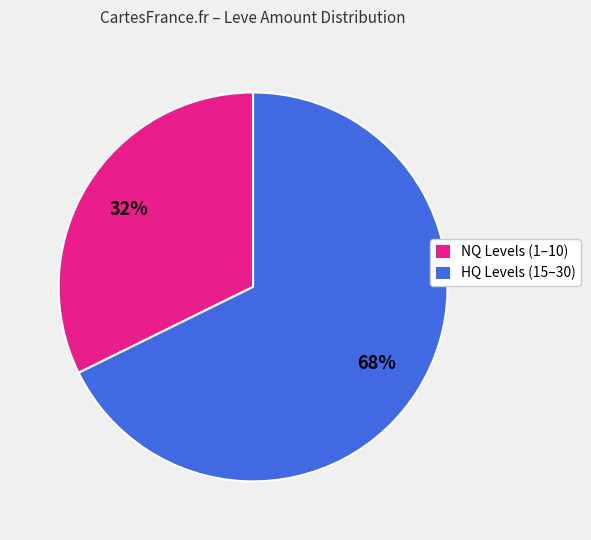

Is there a majority slice in this chart?

Yes